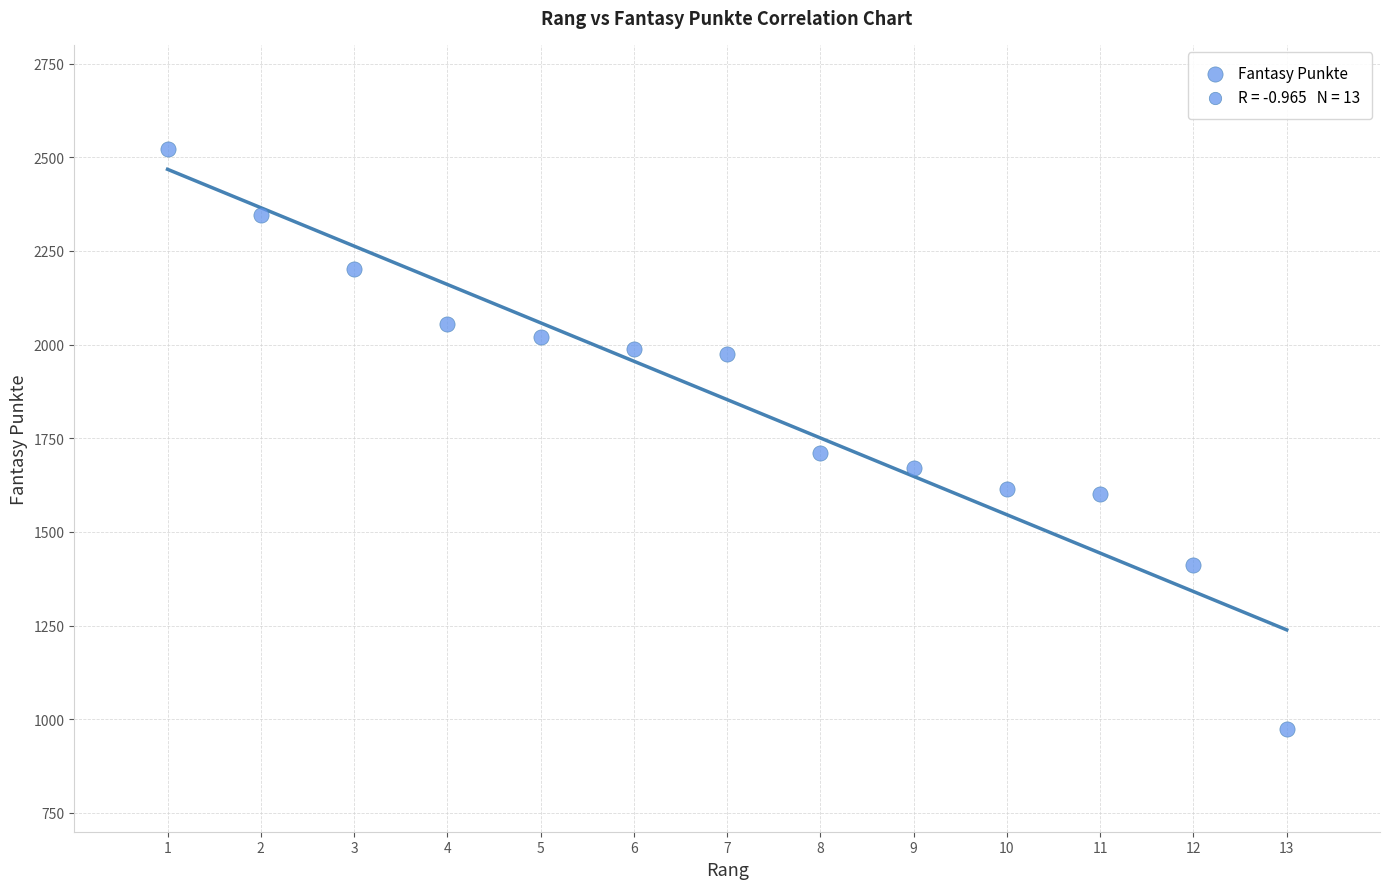

What Y value in the scatter plot is closest to 1748?

1712